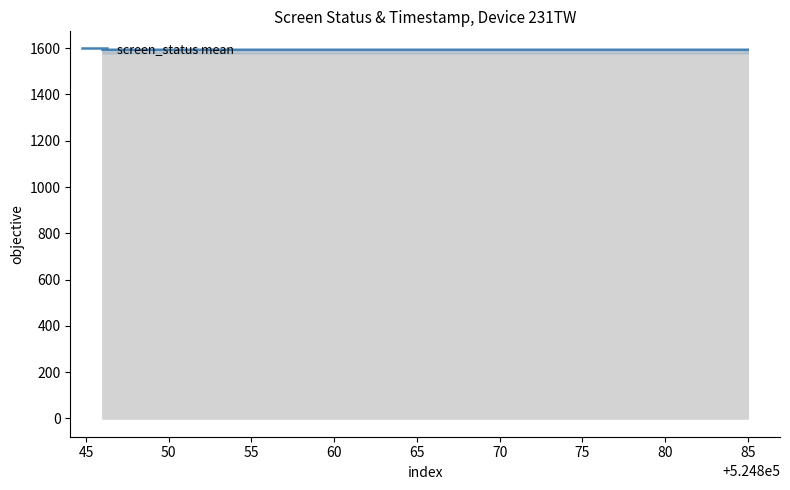

What is the maximum value for screen_status mean?

1593.4